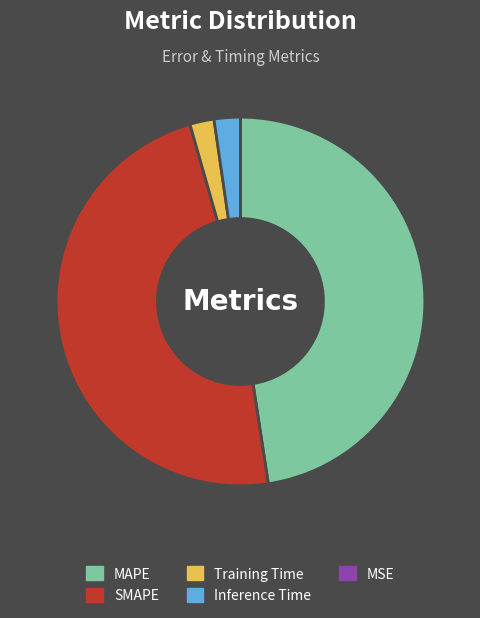

The MAPE slice represents 48% of the pie. True or false?

True